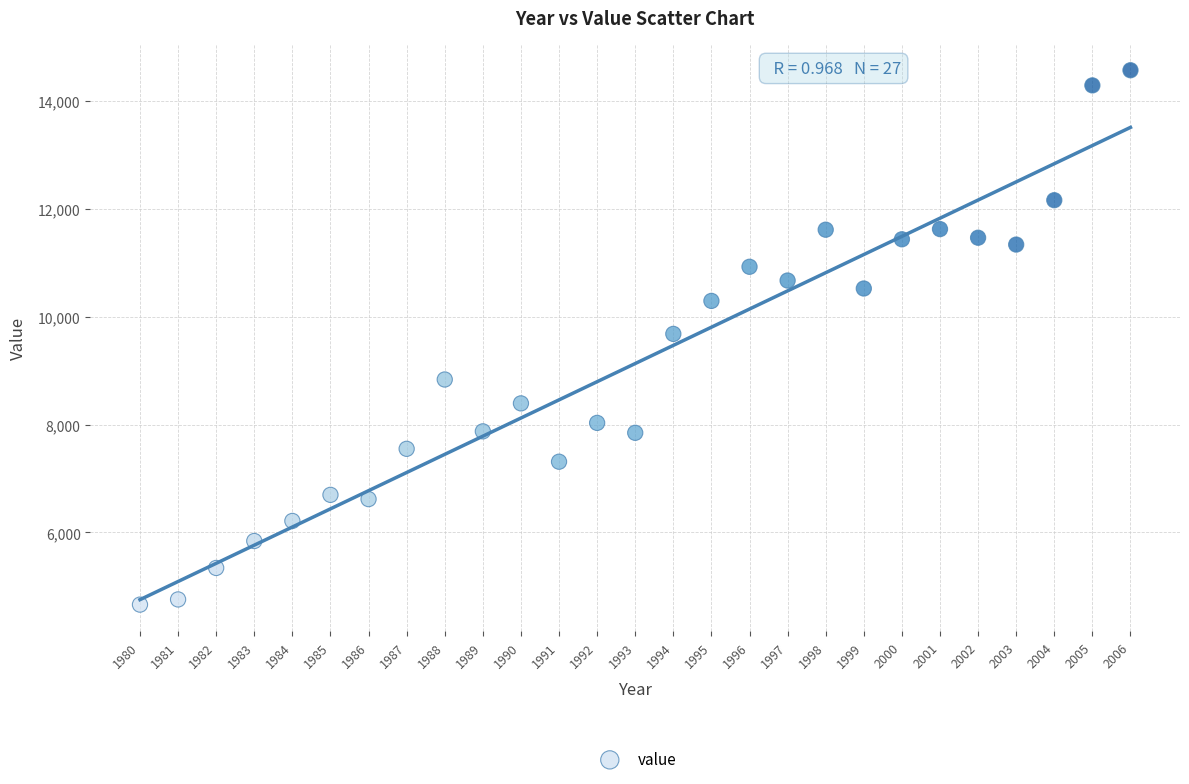

What is the range of X values (max minus min)?

26